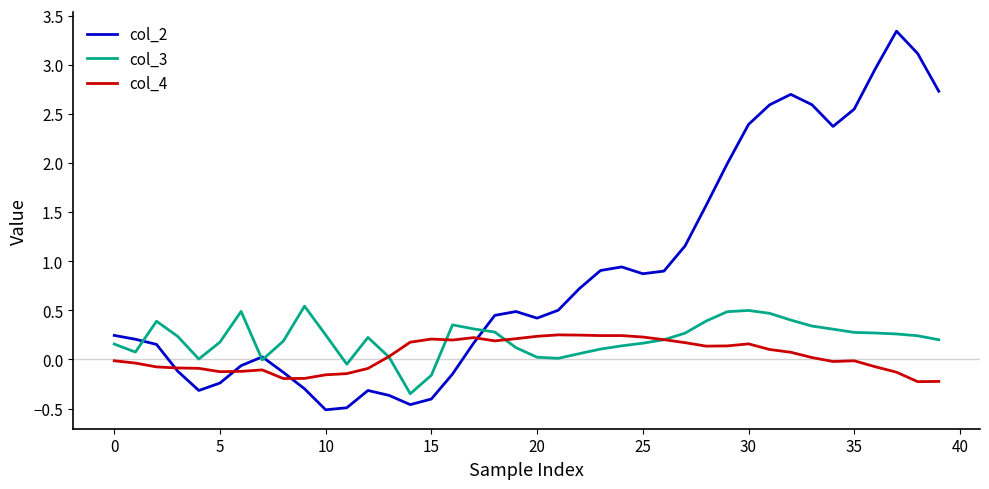

List the series in order of their overall mean, lowest first.

col_4, col_3, col_2